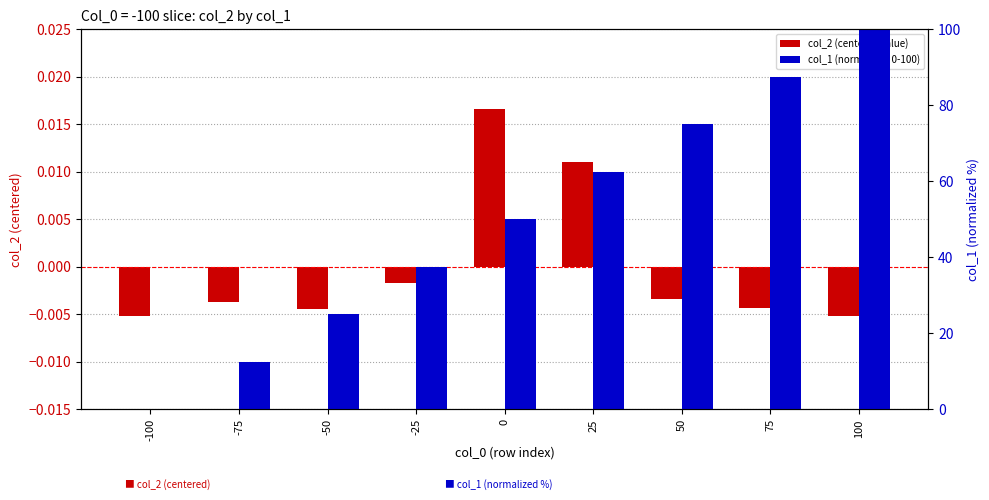

List the labels in order of col_2 (centered value) value, largest first.

0, 25, -25, 50, -75, 75, -50, -100, 100